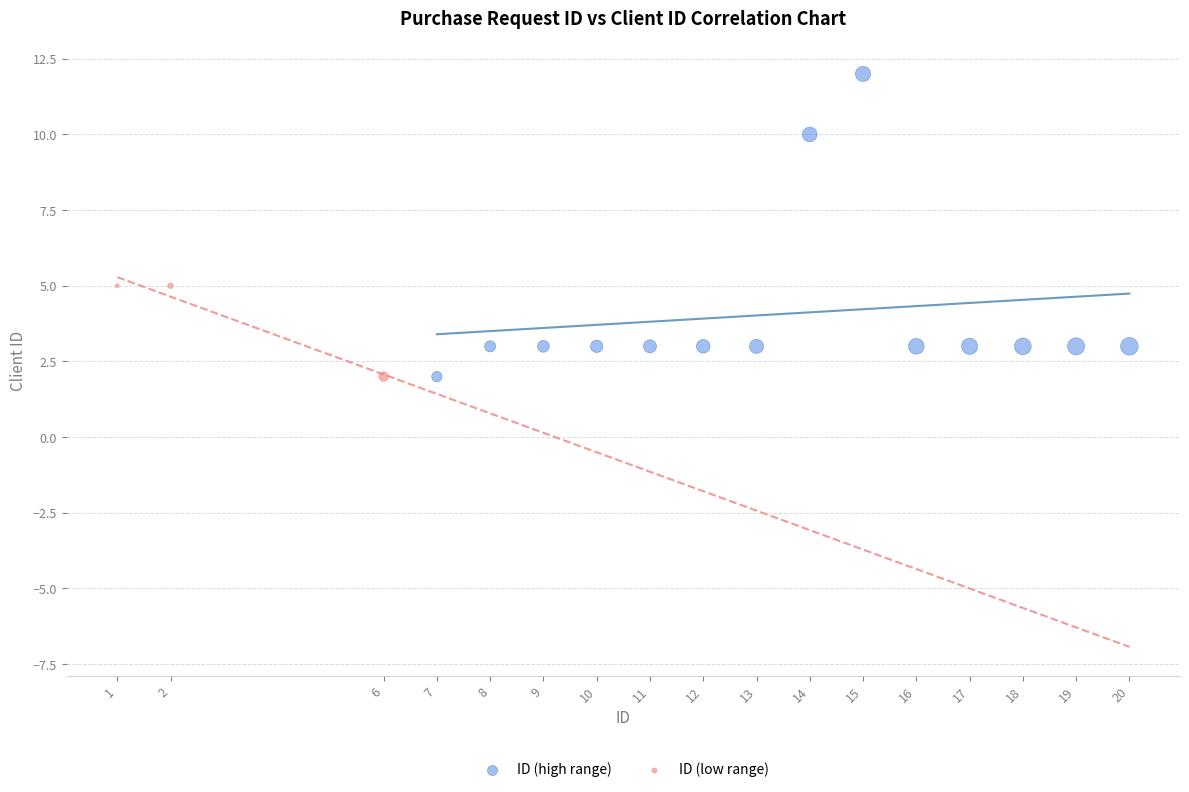

Which series contains the highest Y value?

ID (high range)